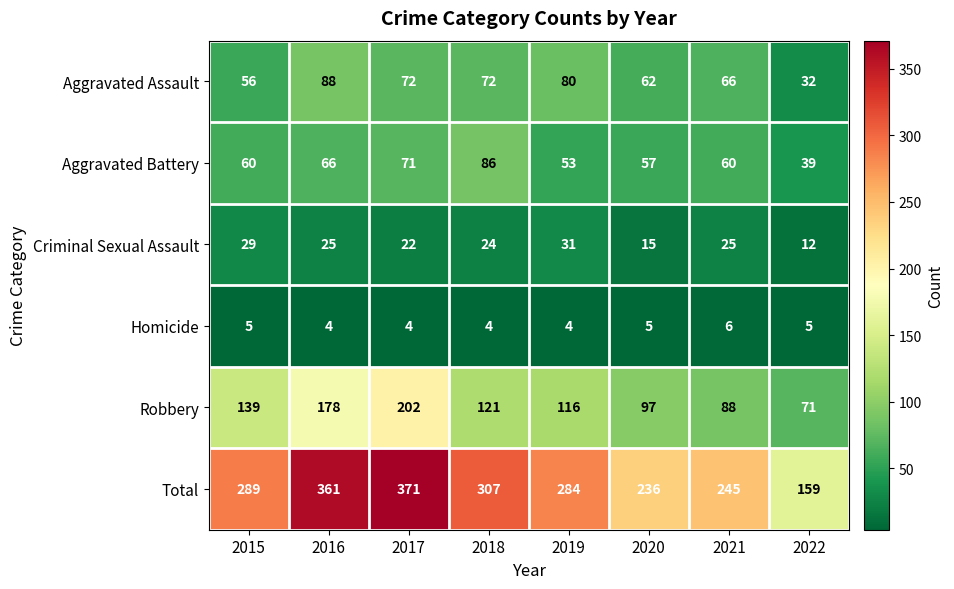

Which series has the largest range (max minus min)?

Total